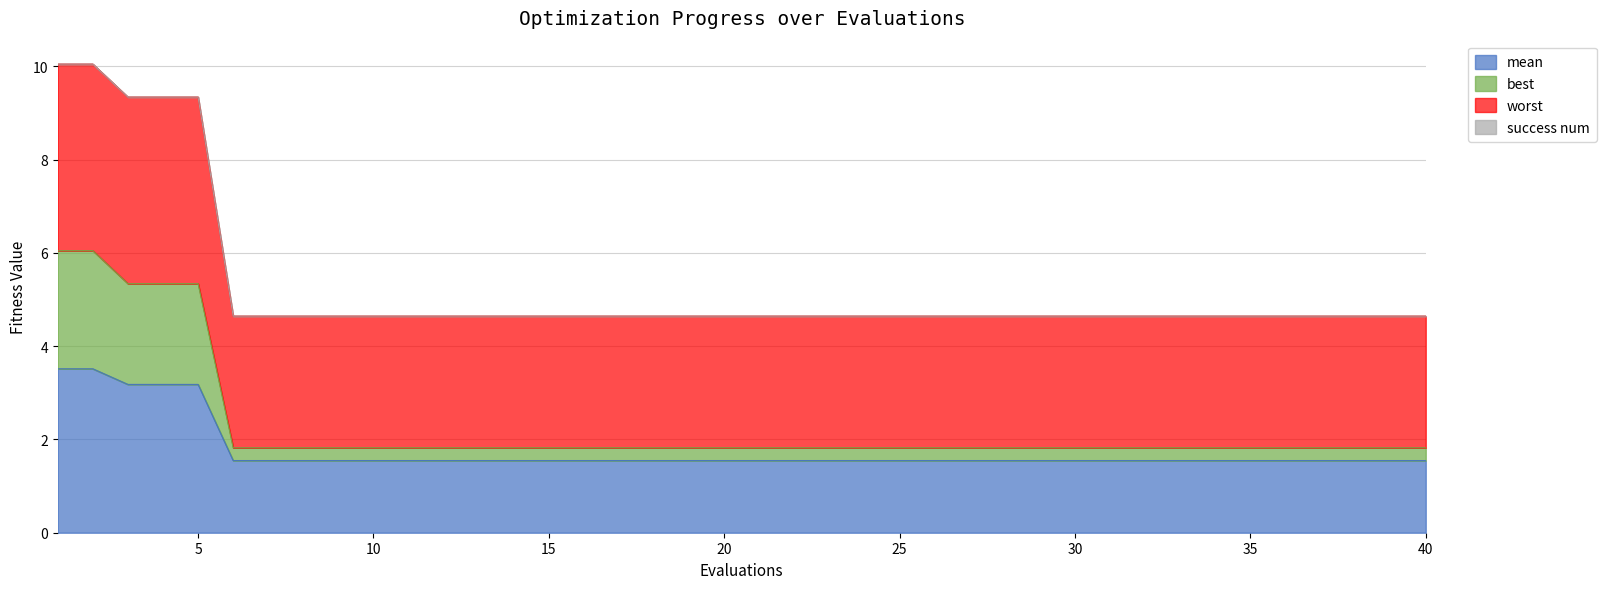

What is the difference between the second highest and second lowest values in the best series?

4.2